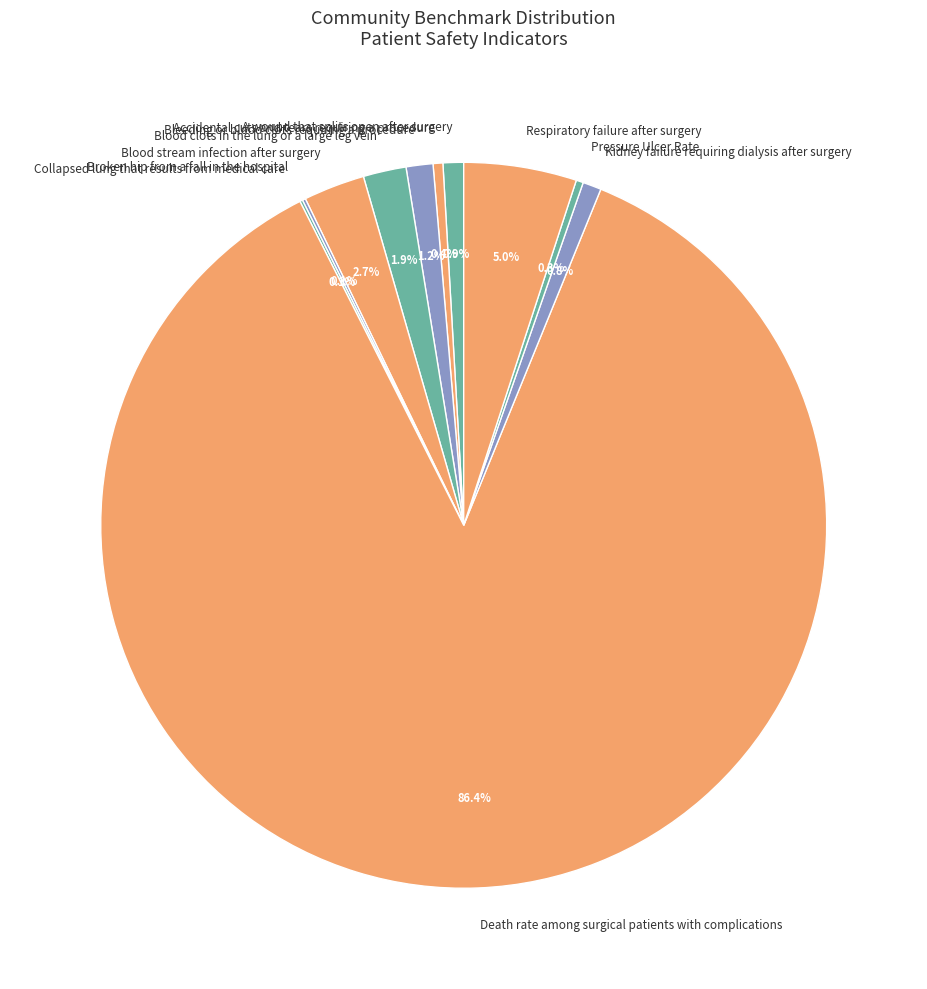

What portion of the pie excludes Pressure Ulcer Rate?

99.7%